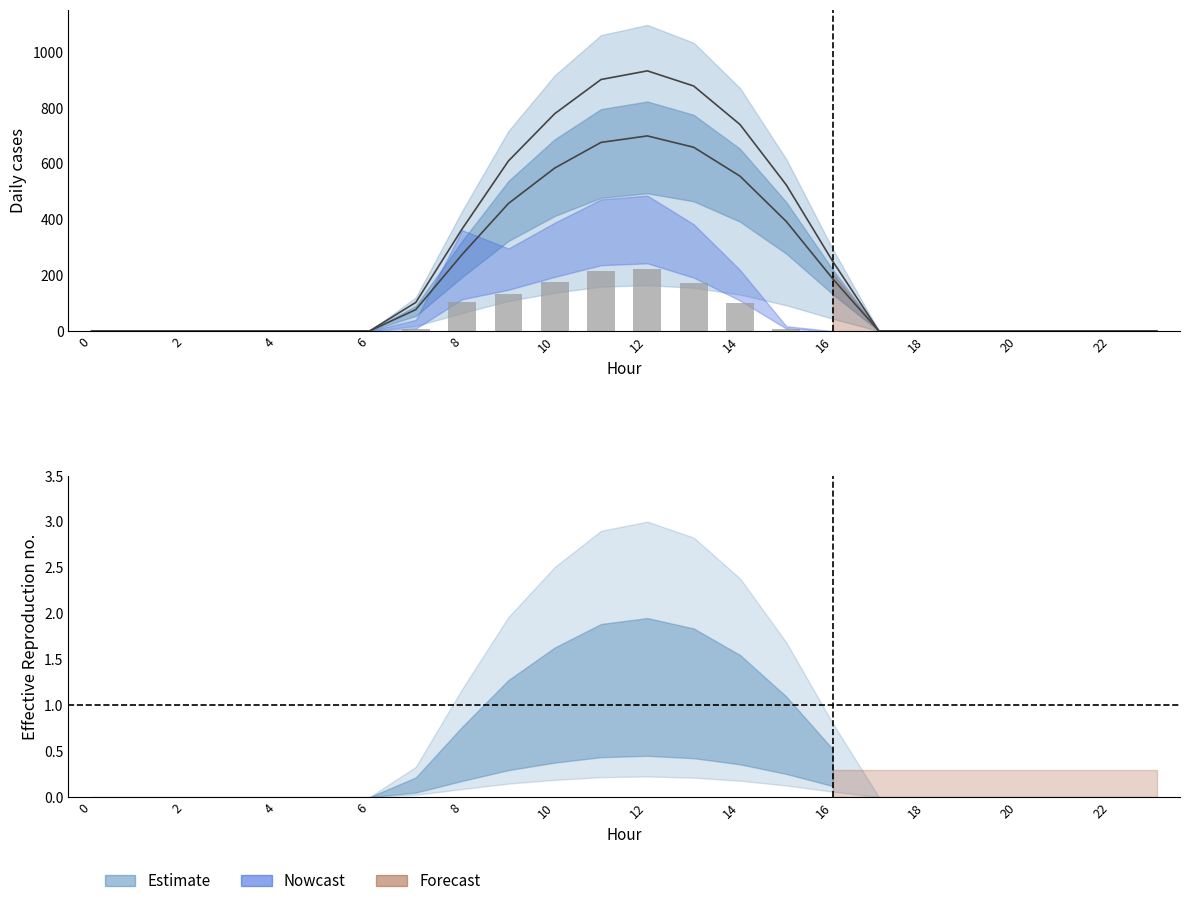

What is the difference between the row_0 values at 12 and 21?

932.2